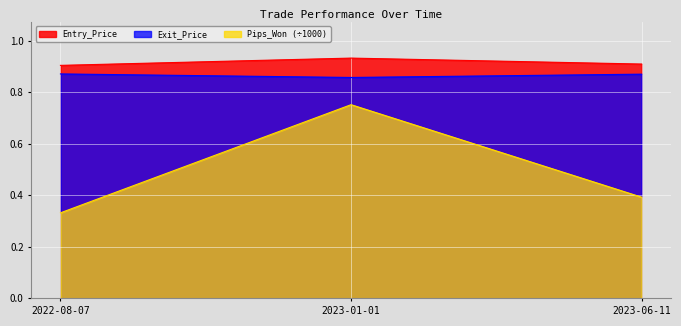

What is the sum of the Pips_Won values at 2022-08-07 and 2023-06-11?

0.7